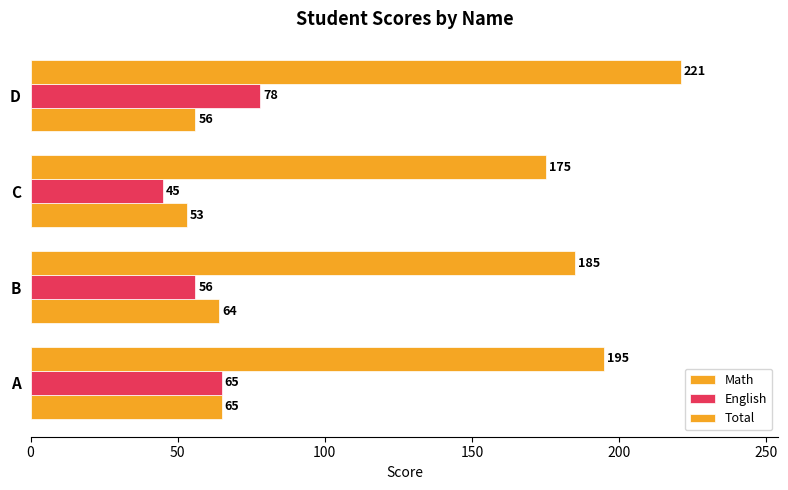

How many distinct data groups are displayed?

3